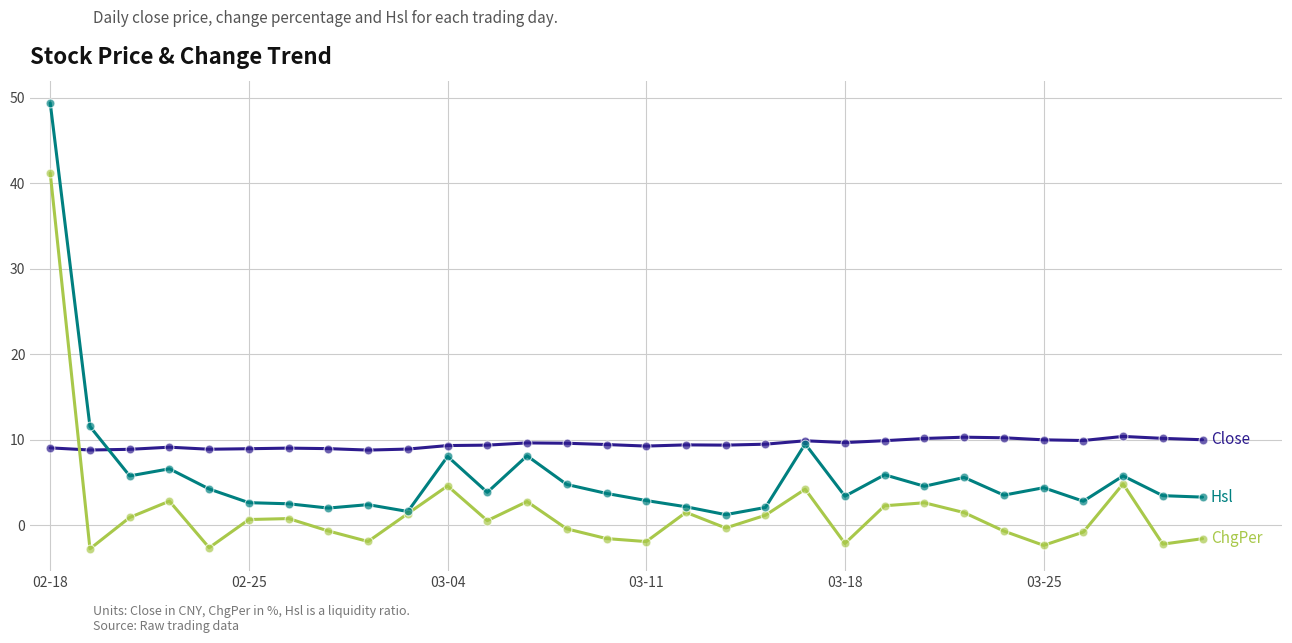

What is the minimum value shown in the chart?

-2.8